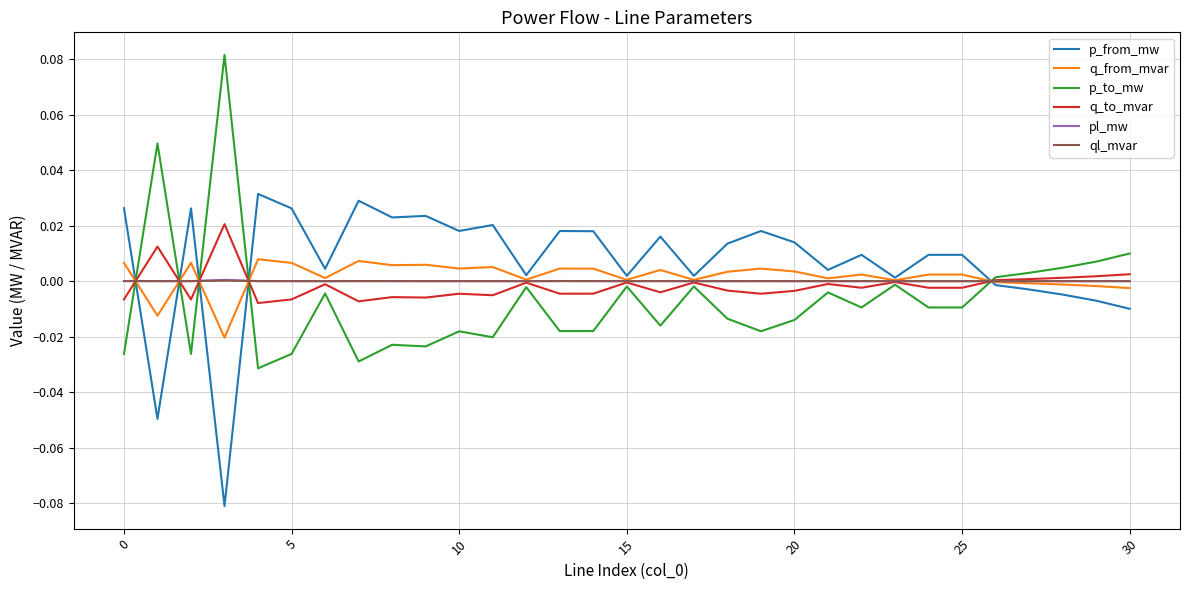

True or false: ql_mvar and pl_mw intersect in this chart.

False